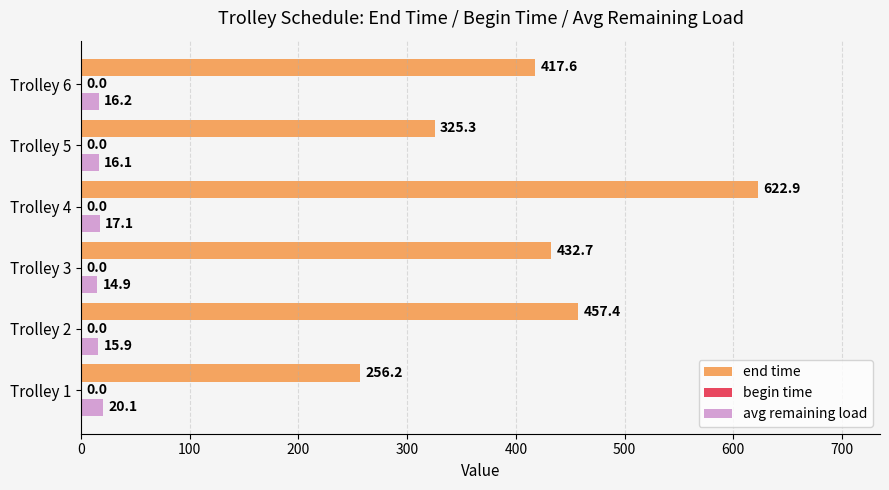

Which label corresponds to the smallest value in the chart?

Trolley 3